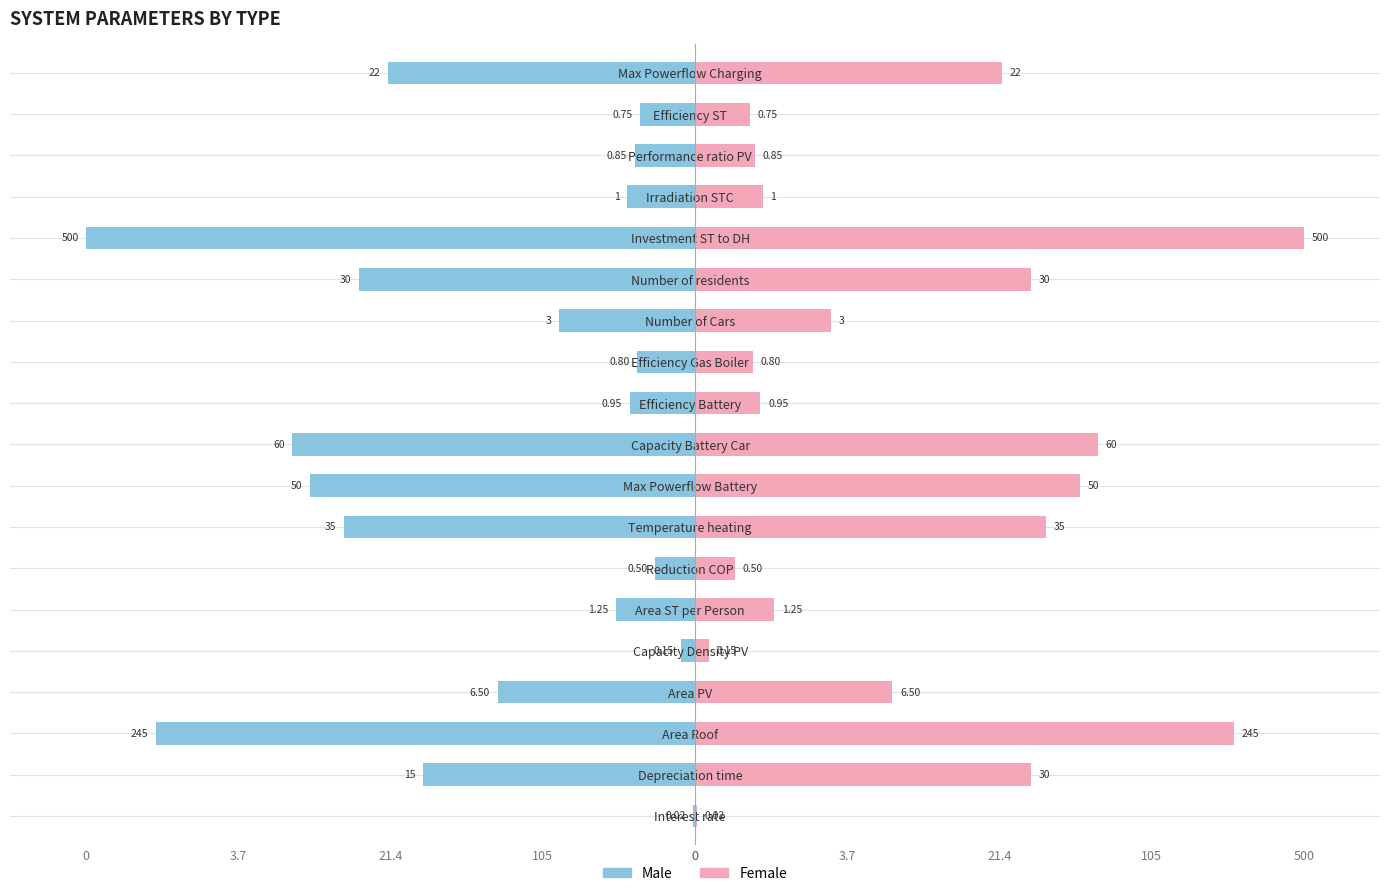

How many bars are there in each group?

2